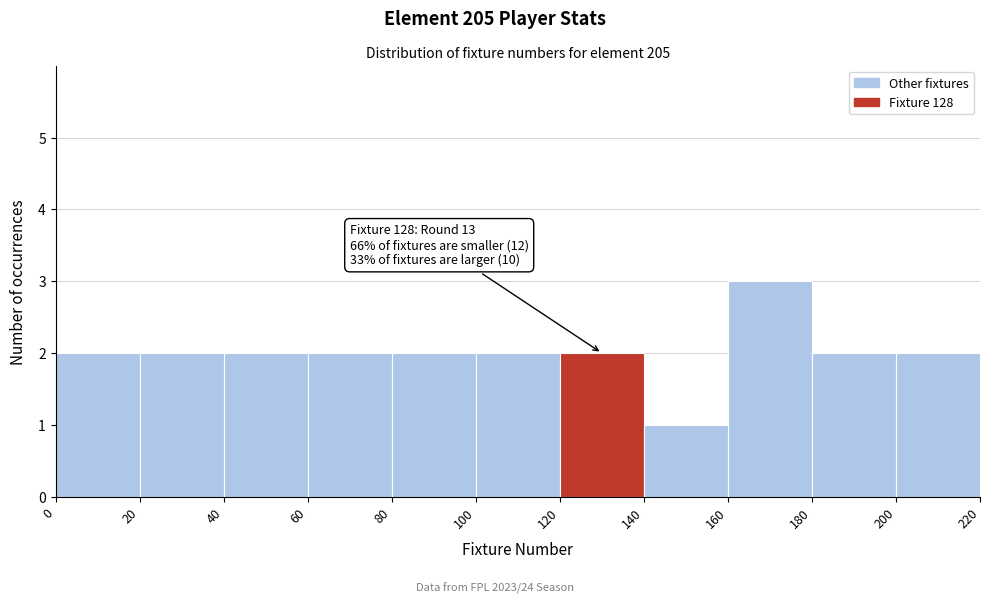

Over which range of the x-axis is the bar tallest?

160 to 180